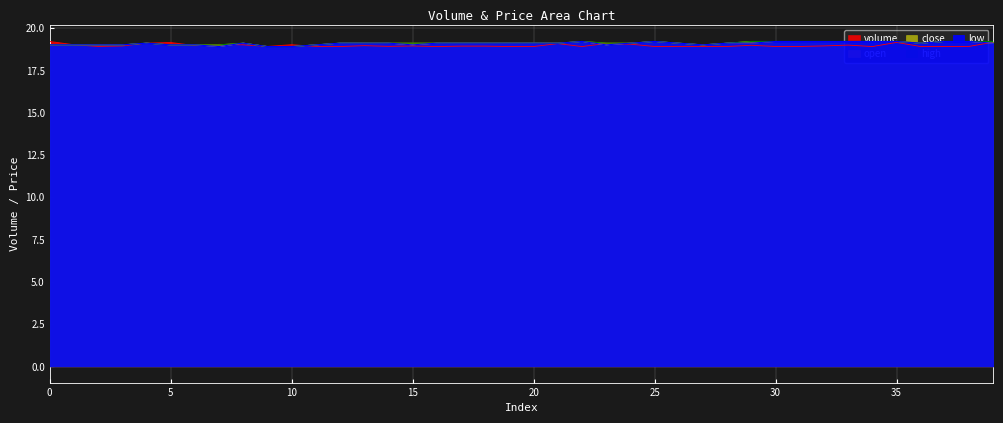

What are all the series names shown in the legend?

volume, open, close, high, low